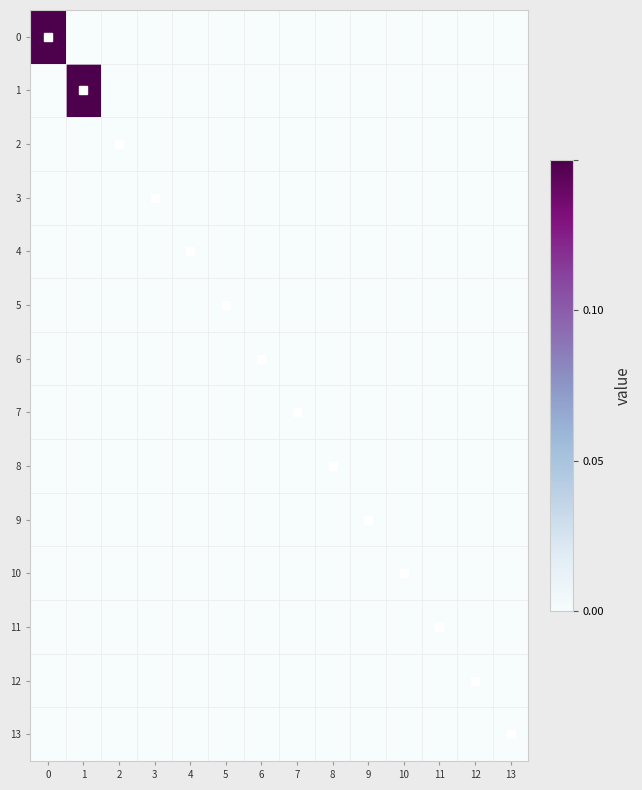

Reading left to right, what are all the values shown in this chart?

0: 0=1.0	1=0.0	2=0.0	3=0.0	4=0.0	5=0.0	6=0.0	7=0.0	8=0.0	9=0.0	10=0.0	11=0.0	12=0.0	13=0.0
1: 0=0.0	1=1.0	2=0.0	3=0.0	4=0.0	5=0.0	6=0.0	7=0.0	8=0.0	9=0.0	10=0.0	11=0.0	12=0.0	13=0.0
2: 0=0.0	1=0.0	2=0.0	3=0.0	4=0.0	5=0.0	6=0.0	7=0.0	8=0.0	9=0.0	10=0.0	11=0.0	12=0.0	13=0.0
3: 0=0.0	1=0.0	2=0.0	3=0.0	4=0.0	5=0.0	6=0.0	7=0.0	8=0.0	9=0.0	10=0.0	11=0.0	12=0.0	13=0.0
4: 0=0.0	1=0.0	2=0.0	3=0.0	4=0.0	5=0.0	6=0.0	7=0.0	8=0.0	9=0.0	10=0.0	11=0.0	12=0.0	13=0.0
5: 0=0.0	1=0.0	2=0.0	3=0.0	4=0.0	5=0.0	6=0.0	7=0.0	8=0.0	9=0.0	10=0.0	11=0.0	12=0.0	13=0.0
6: 0=0.0	1=0.0	2=0.0	3=0.0	4=0.0	5=0.0	6=0.0	7=0.0	8=0.0	9=0.0	10=0.0	11=0.0	12=0.0	13=0.0
7: 0=0.0	1=0.0	2=0.0	3=0.0	4=0.0	5=0.0	6=0.0	7=0.0	8=0.0	9=0.0	10=0.0	11=0.0	12=0.0	13=0.0
8: 0=0.0	1=0.0	2=0.0	3=0.0	4=0.0	5=0.0	6=0.0	7=0.0	8=0.0	9=0.0	10=0.0	11=0.0	12=0.0	13=0.0
9: 0=0.0	1=0.0	2=0.0	3=0.0	4=0.0	5=0.0	6=0.0	7=0.0	8=0.0	9=0.0	10=0.0	11=0.0	12=0.0	13=0.0
10: 0=0.0	1=0.0	2=0.0	3=0.0	4=0.0	5=0.0	6=0.0	7=0.0	8=0.0	9=0.0	10=0.0	11=0.0	12=0.0	13=0.0
11: 0=0.0	1=0.0	2=0.0	3=0.0	4=0.0	5=0.0	6=0.0	7=0.0	8=0.0	9=0.0	10=0.0	11=0.0	12=0.0	13=0.0
12: 0=0.0	1=0.0	2=0.0	3=0.0	4=0.0	5=0.0	6=0.0	7=0.0	8=0.0	9=0.0	10=0.0	11=0.0	12=0.0	13=0.0
13: 0=0.0	1=0.0	2=0.0	3=0.0	4=0.0	5=0.0	6=0.0	7=0.0	8=0.0	9=0.0	10=0.0	11=0.0	12=0.0	13=0.0